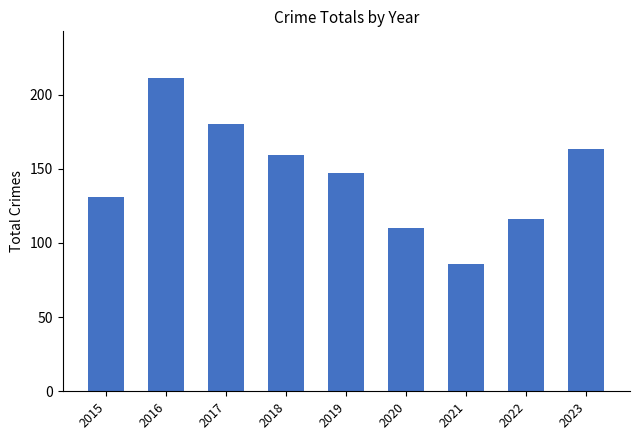

Which category has the lowest value across all series?

2021